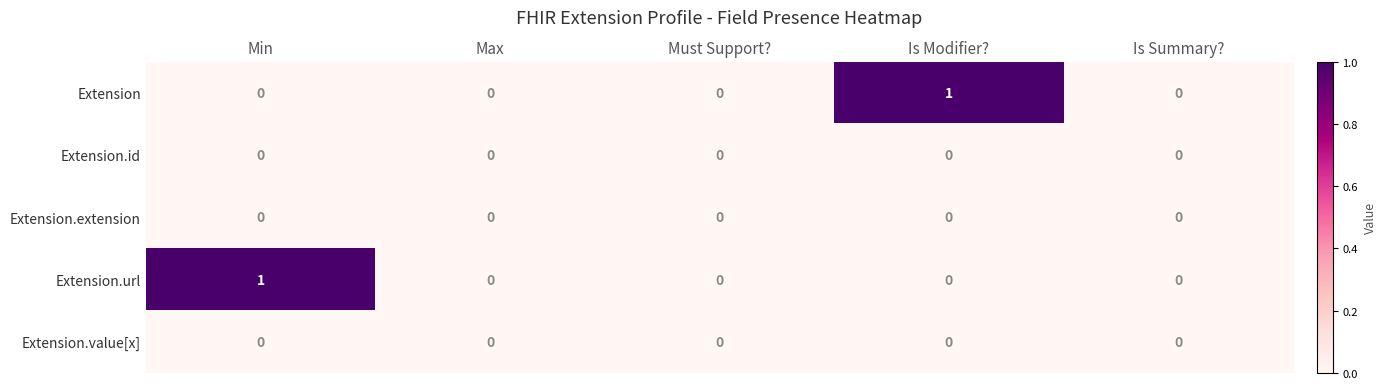

Is it true that Extension.value[x] equals 0 at Is Modifier??

True